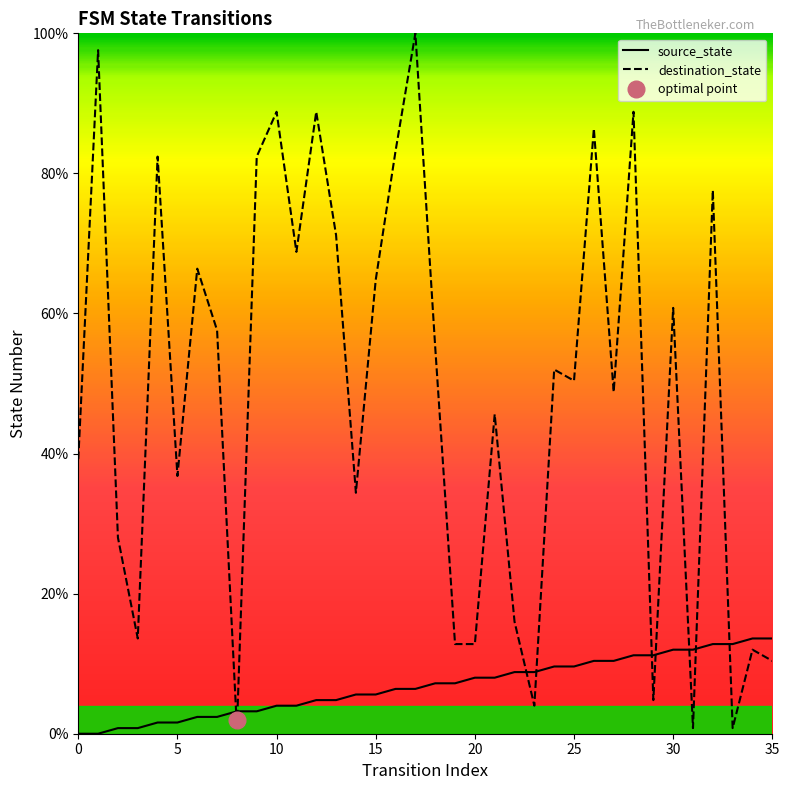

True or false: destination_state has a value of 68.8 at 11.

True